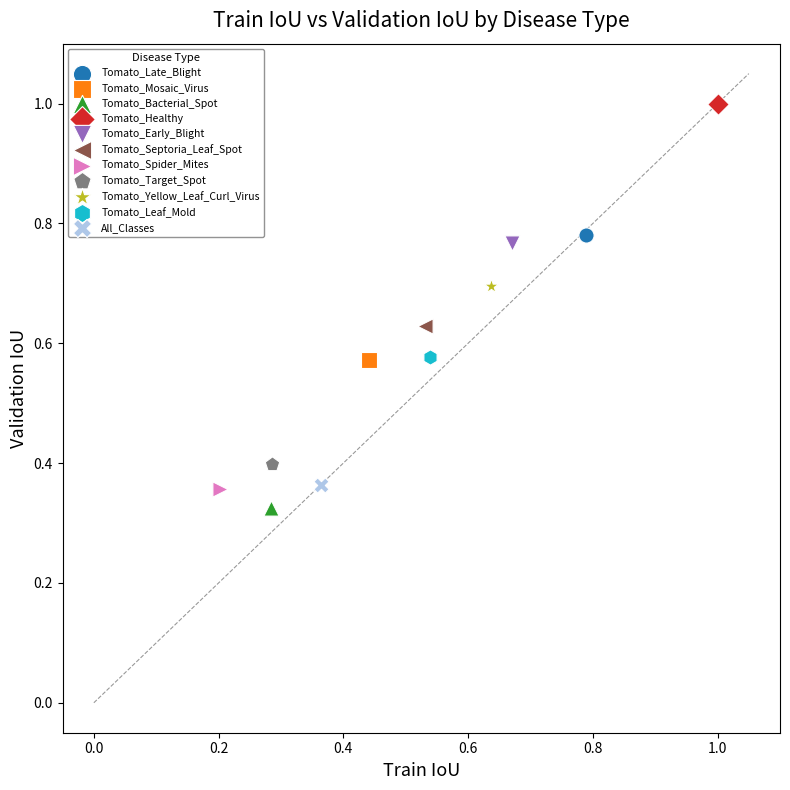

Which series contains the highest Y value?

Tomato_Healthy